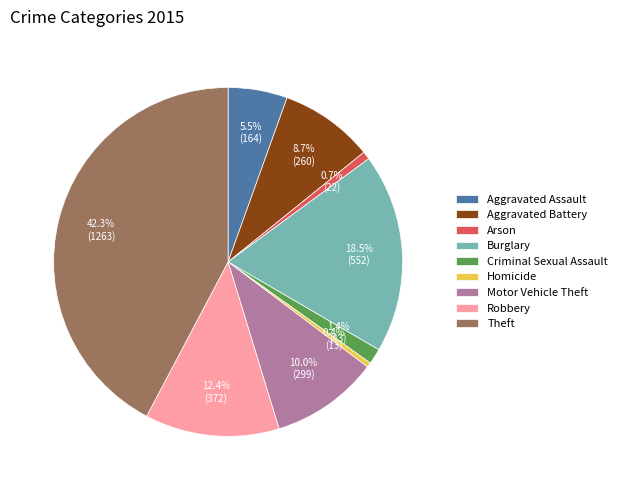

Which has a higher value, Motor Vehicle Theft or Aggravated Battery?

Motor Vehicle Theft